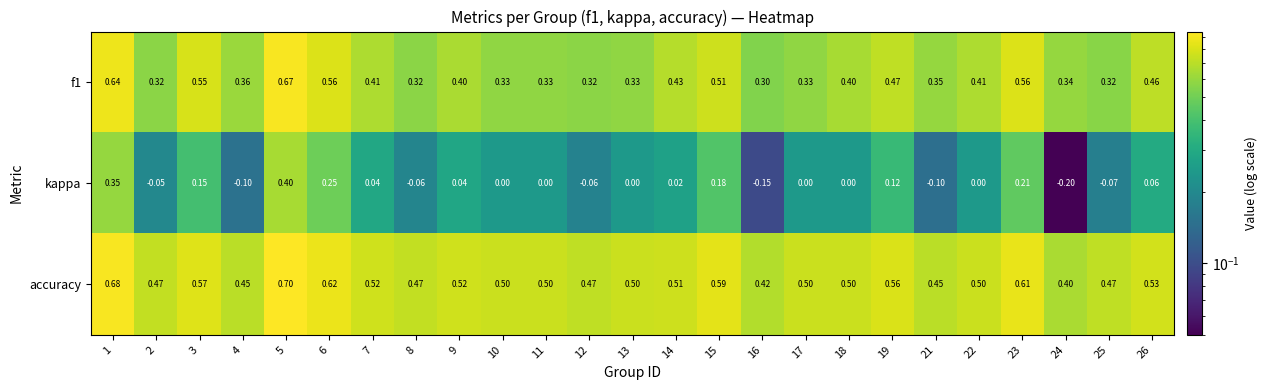

What is the difference between the highest and lowest values at 25?

0.5